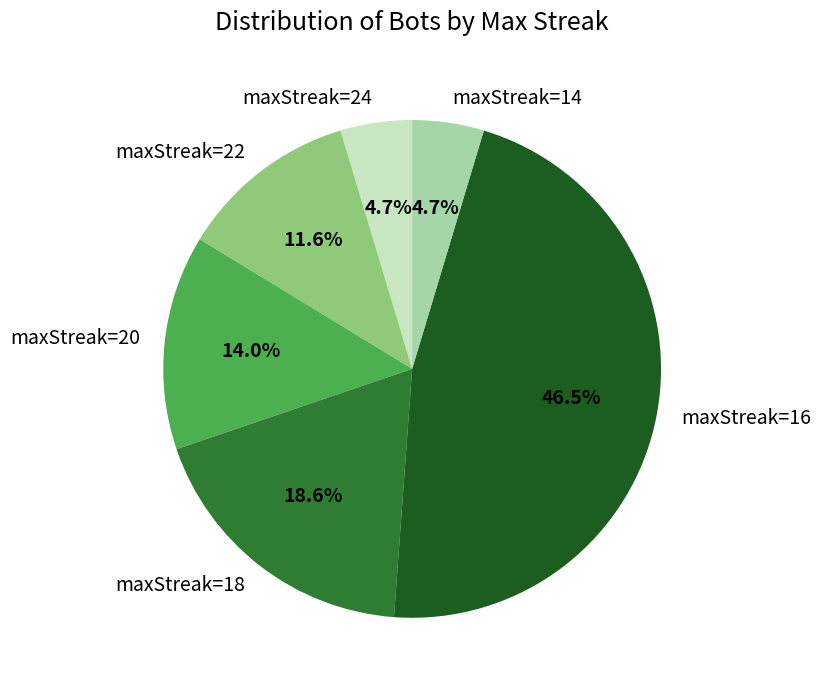

How many slices are in this pie chart?

6